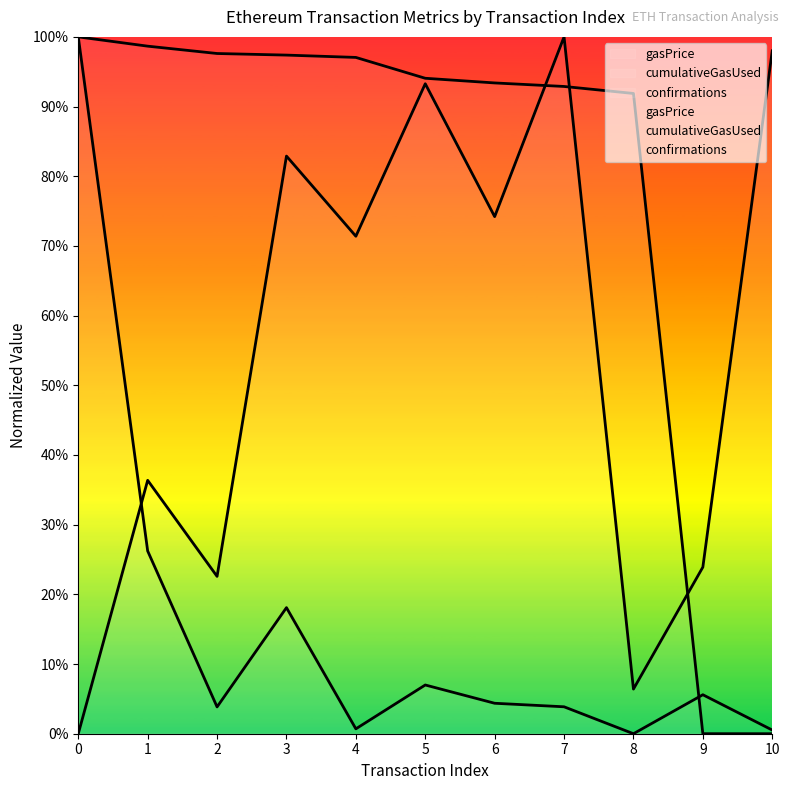

Between 3 and 9, which series saw the biggest shift?

confirmations